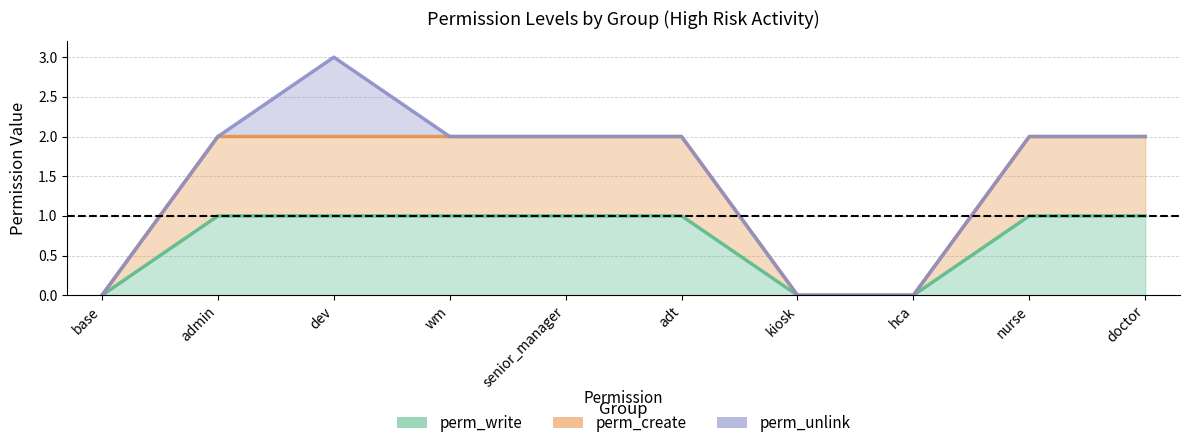

True or false: perm_create and perm_write intersect in this chart.

False